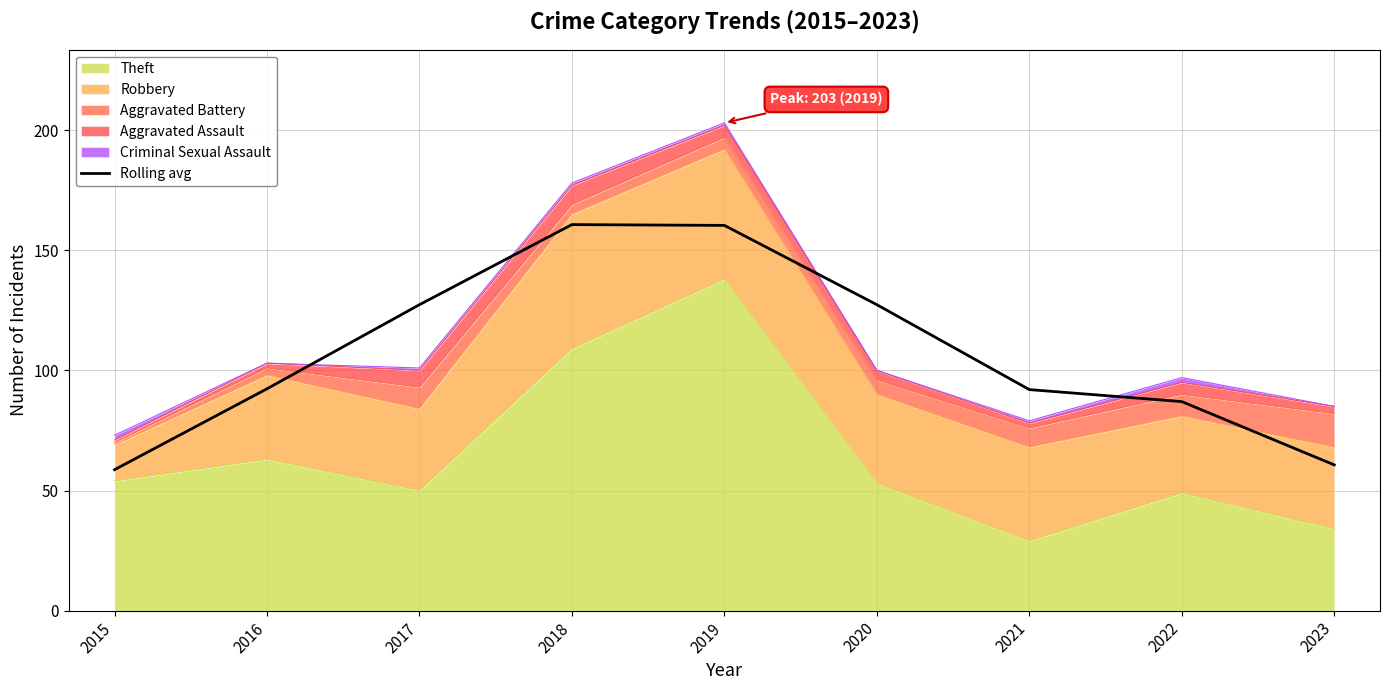

Does the chart have visible grid lines?

Yes